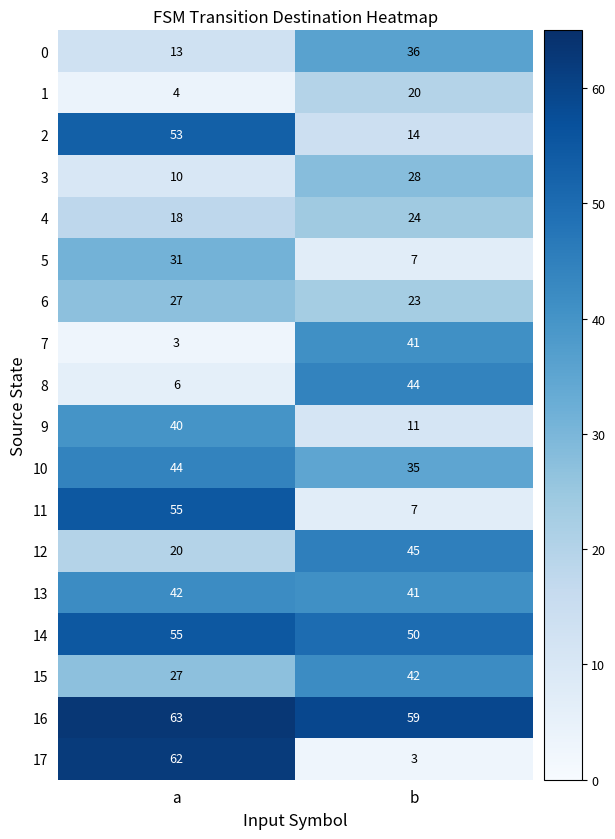

Rank the categories by 6 value from lowest to highest.

b, a